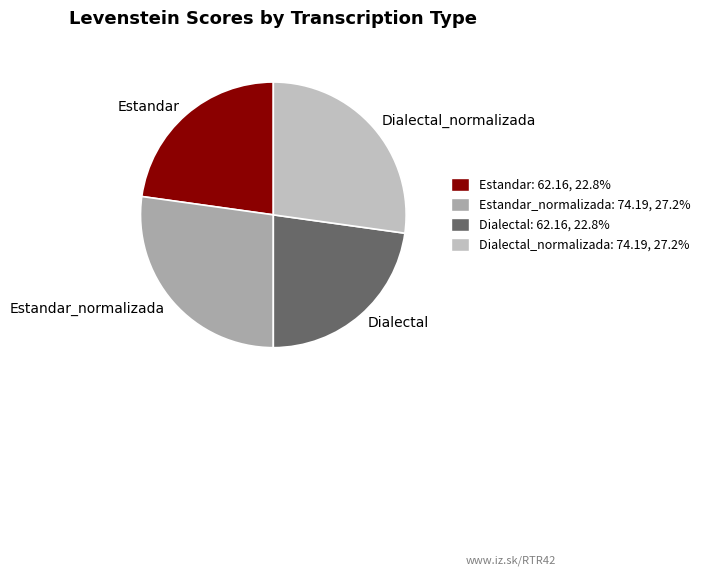

Is Estandar the majority of the pie?

No